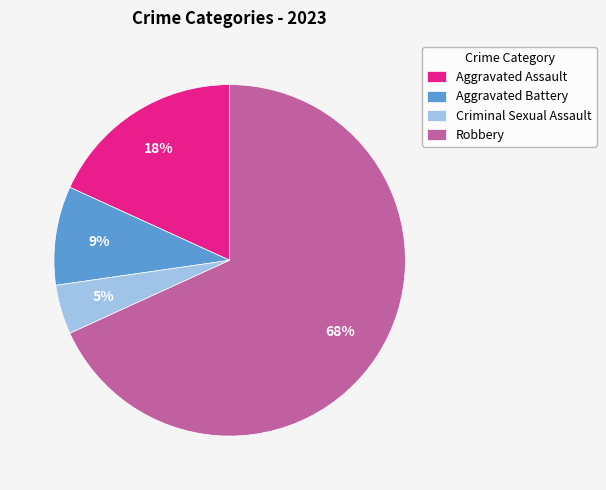

Which slice represents more than half of the pie?

Robbery